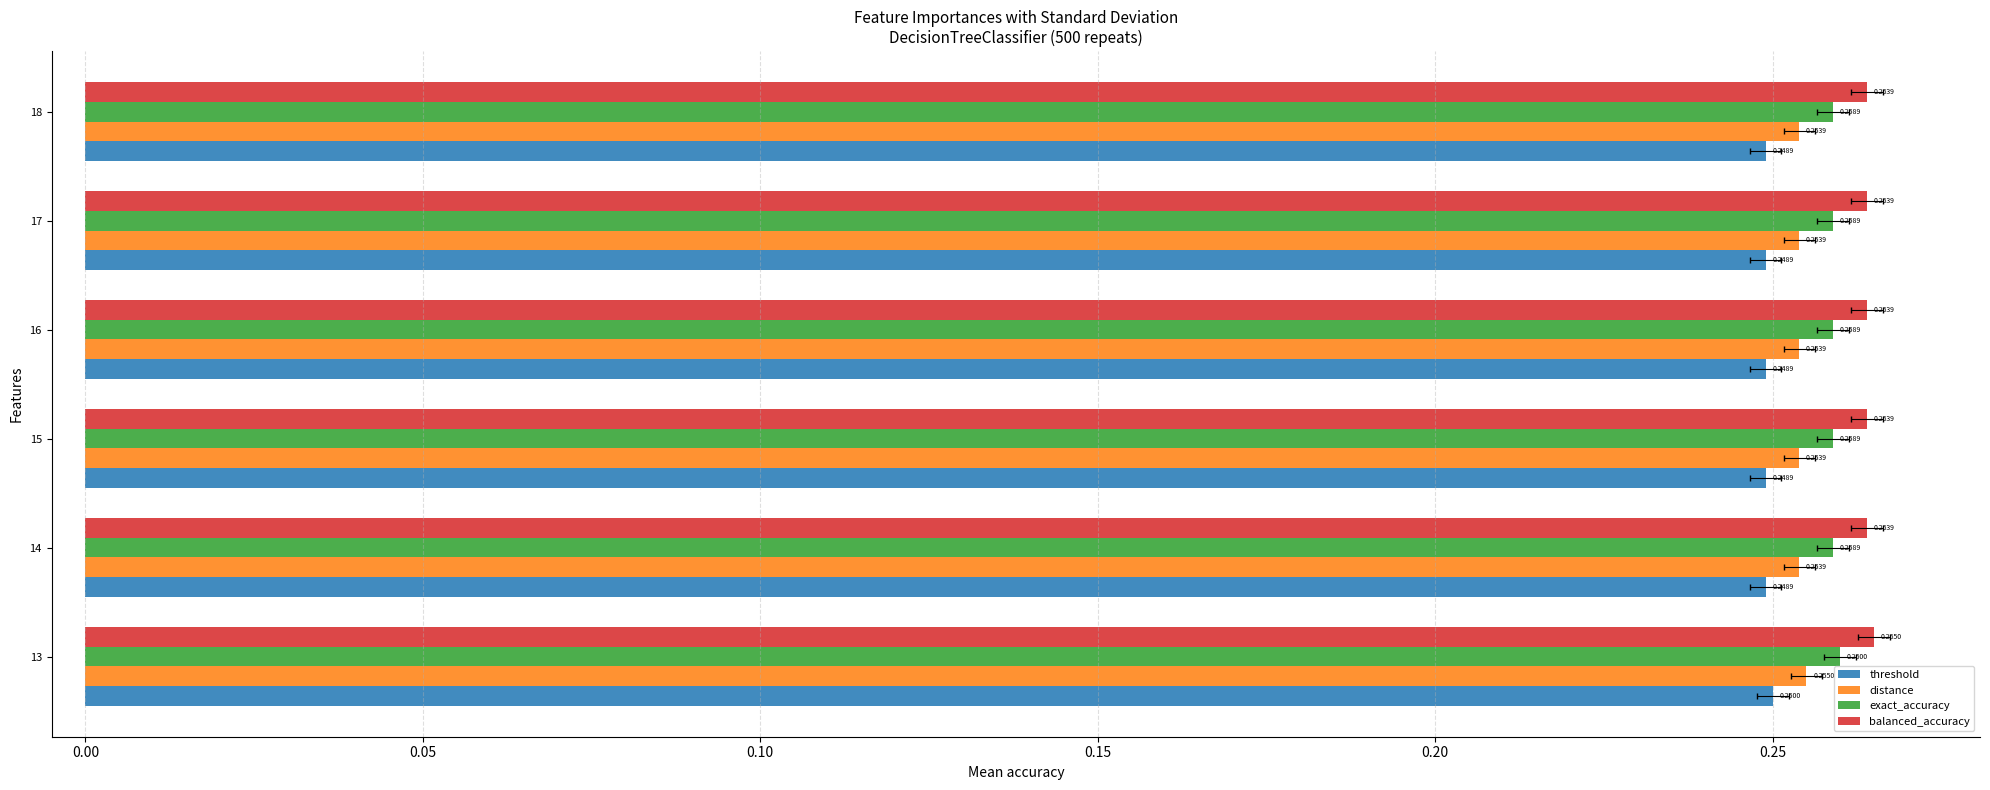

What are all the series names shown in the legend?

threshold, distance, exact_accuracy, balanced_accuracy